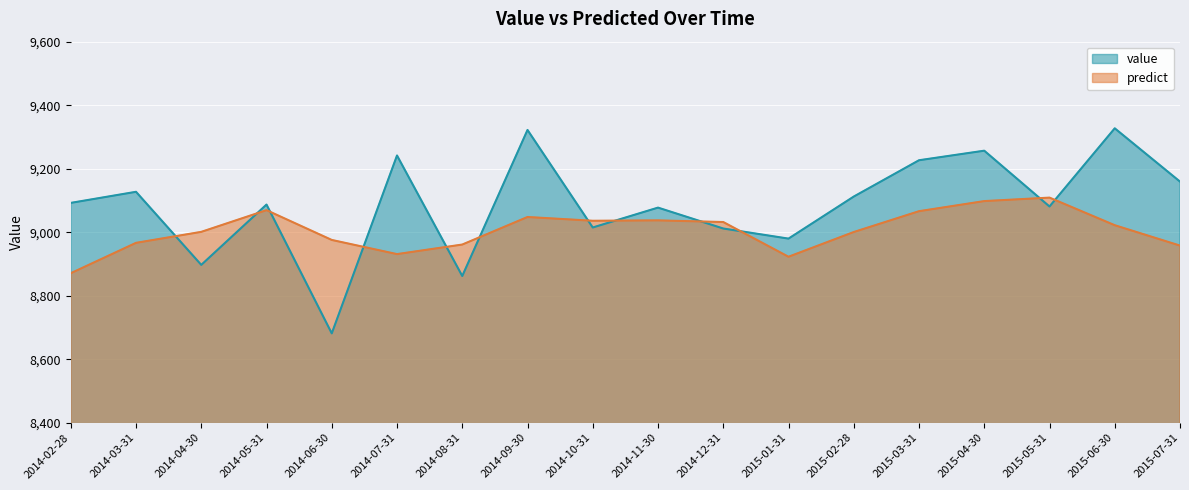

What is the label of the 14th point from the left?

2015-03-31